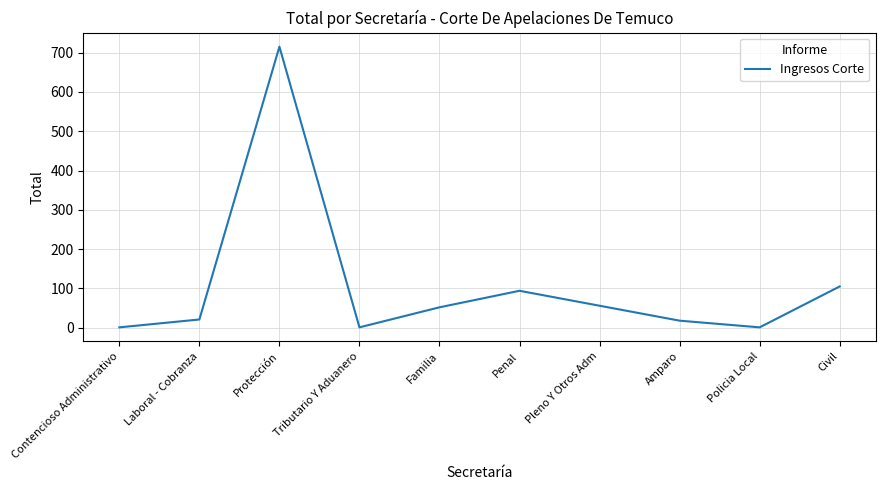

What is the difference between the maximum and minimum values?

714